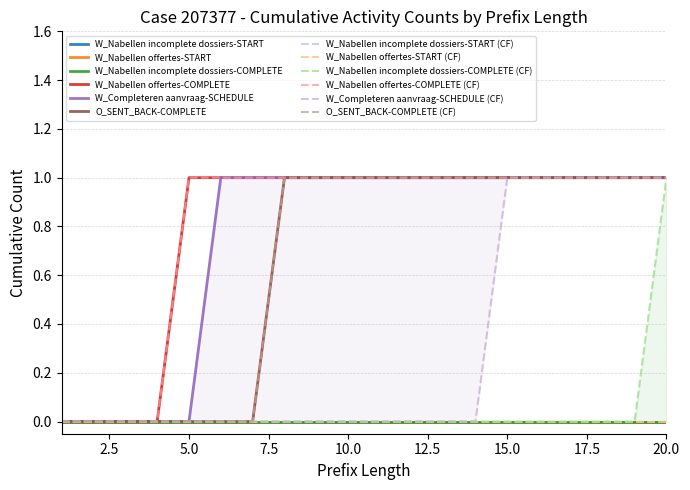

Is it true that W_Nabellen offertes-COMPLETE (Orig) equals 1 at 7?

True